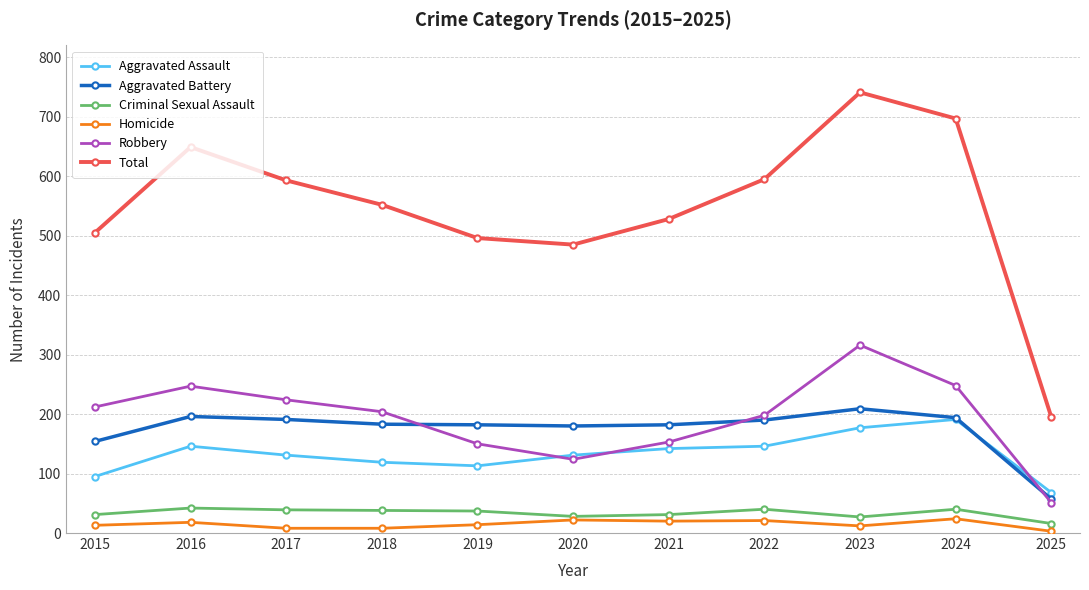

True or false: Criminal Sexual Assault and Total cross at least once.

False